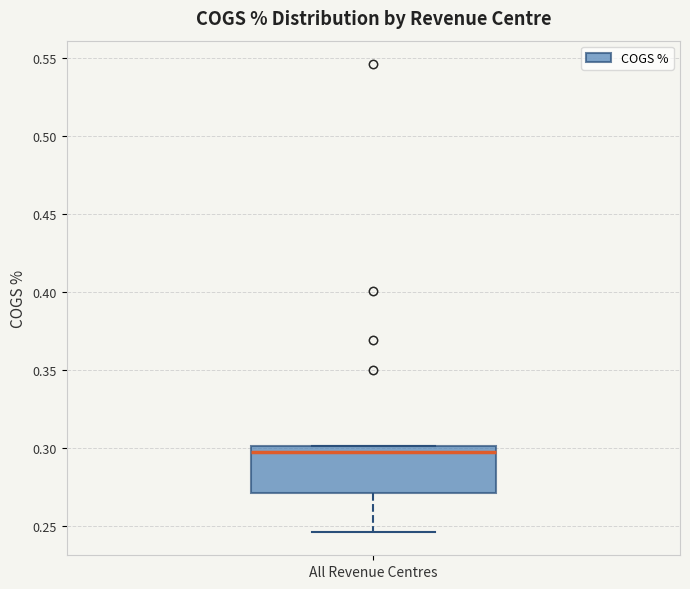

Where is the upper edge of the box for All Revenue Centres on the y-axis? The values are not printed on the chart, so give them approximately, as read against the axis.

0.300